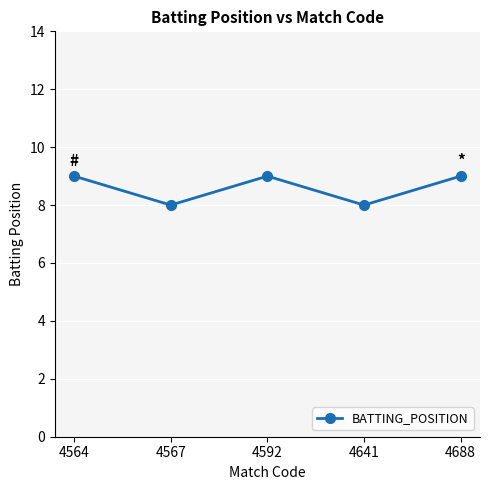

What is the difference between the maximum and minimum values?

1